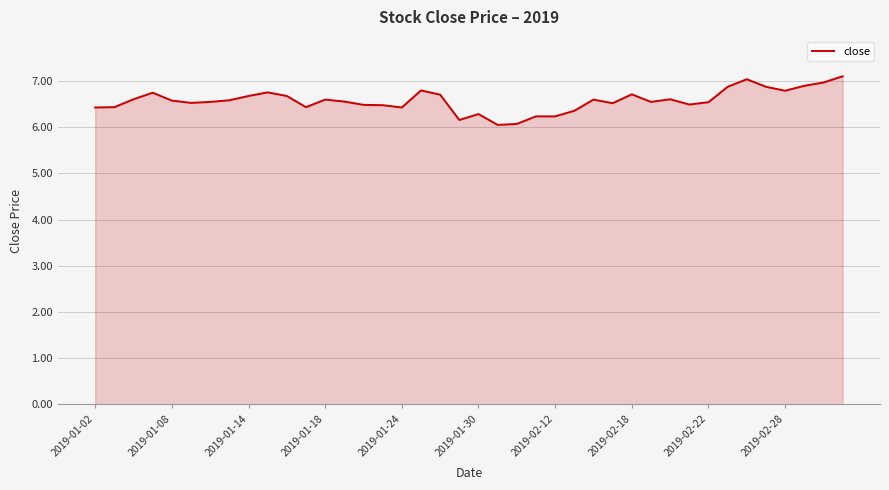

What is the maximum value shown in the chart?

7.1